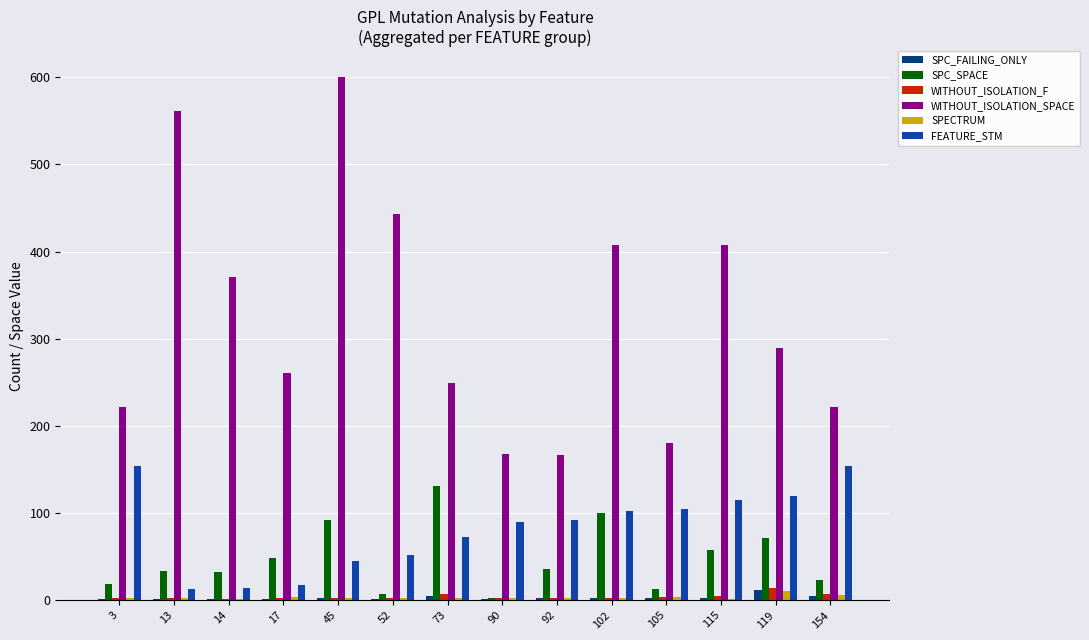

Which category has the highest value in the WITHOUT_ISOLATION_SPACE series?

45